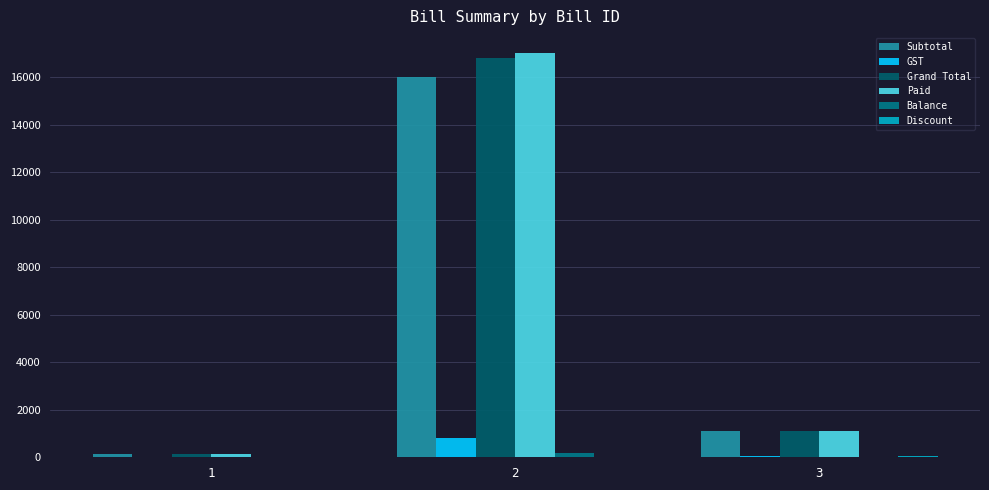

Where does the Subtotal series first go above 1110?

2